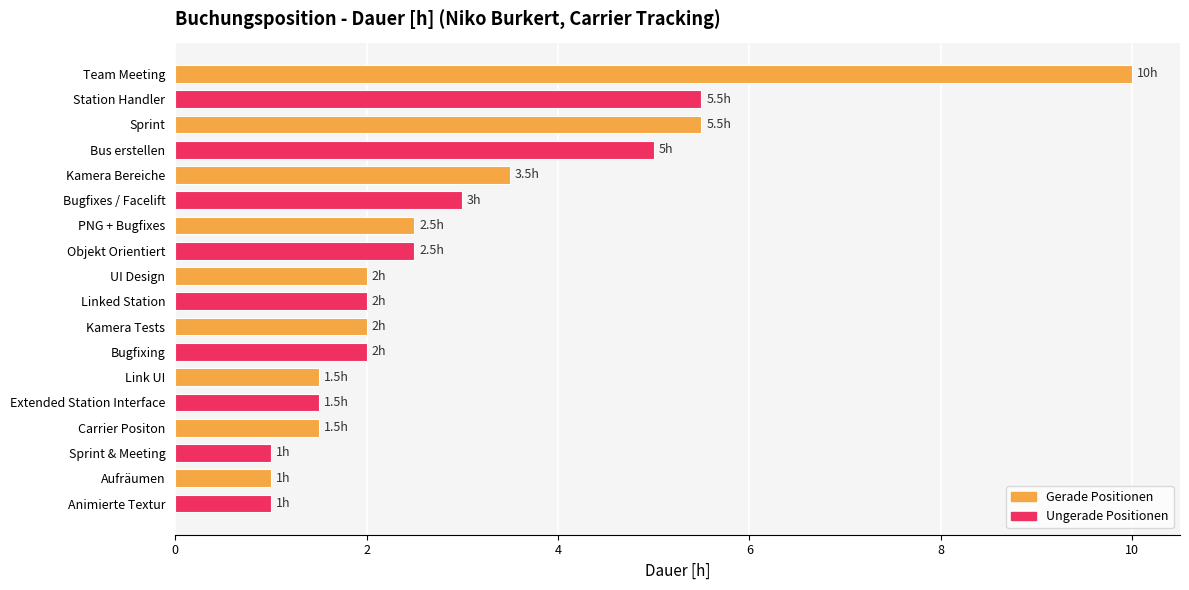

Are the bars horizontal?

Yes